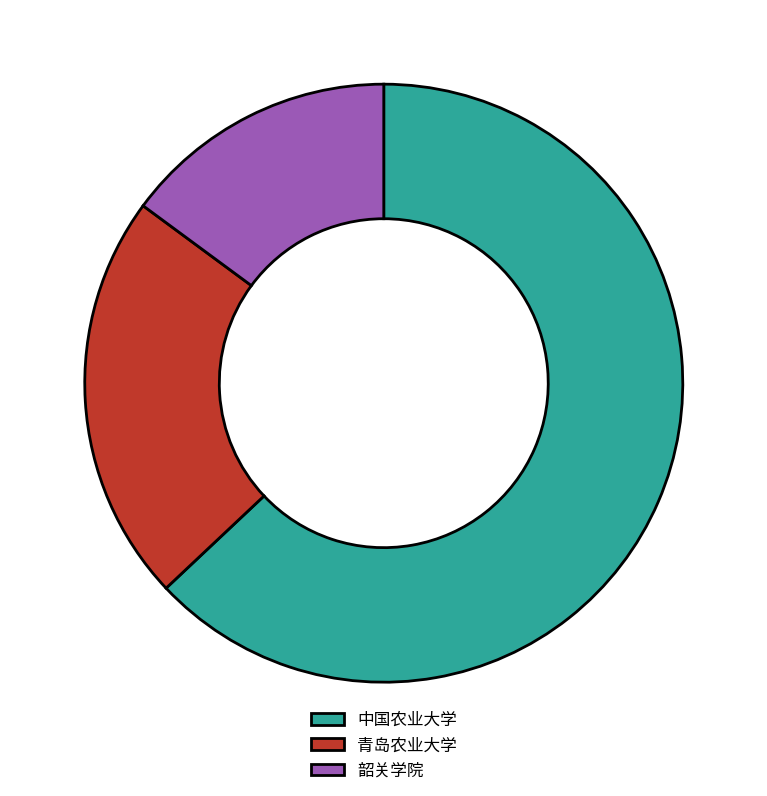

Which slice is the largest?

中国农业大学